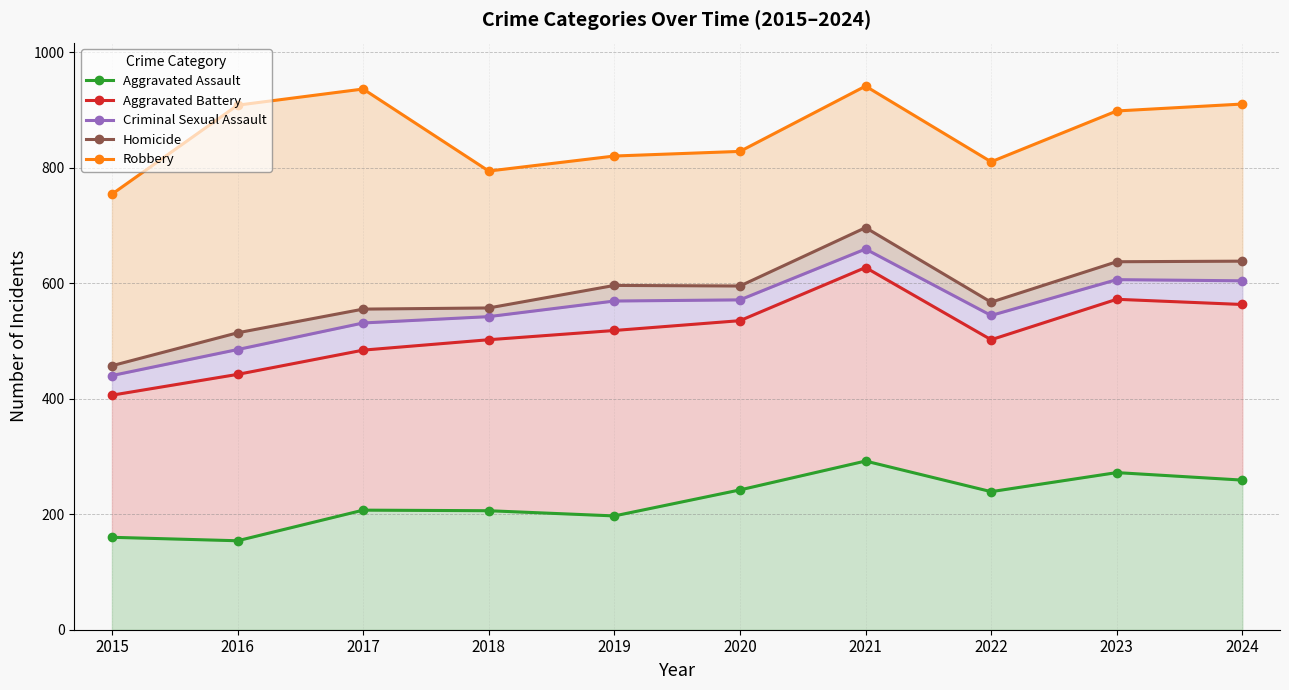

What is the spread (max minus min) of values at 2015?

594